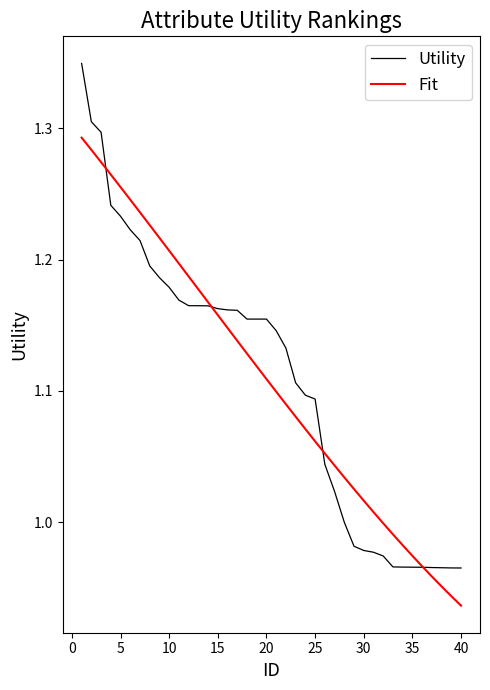

Which series has the widest spread of values?

Utility